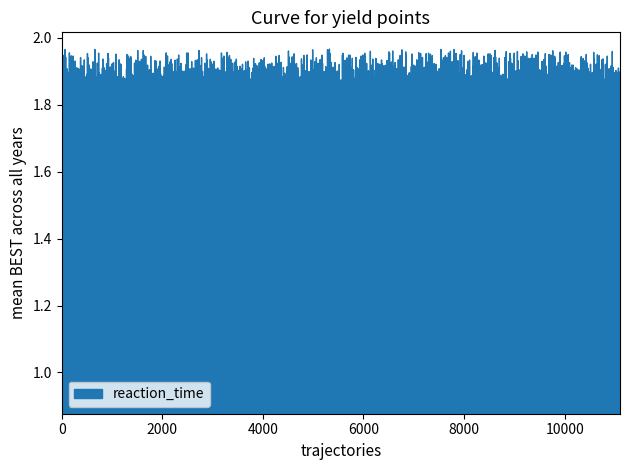

What is the change in value from 6 to 8?

-0.2